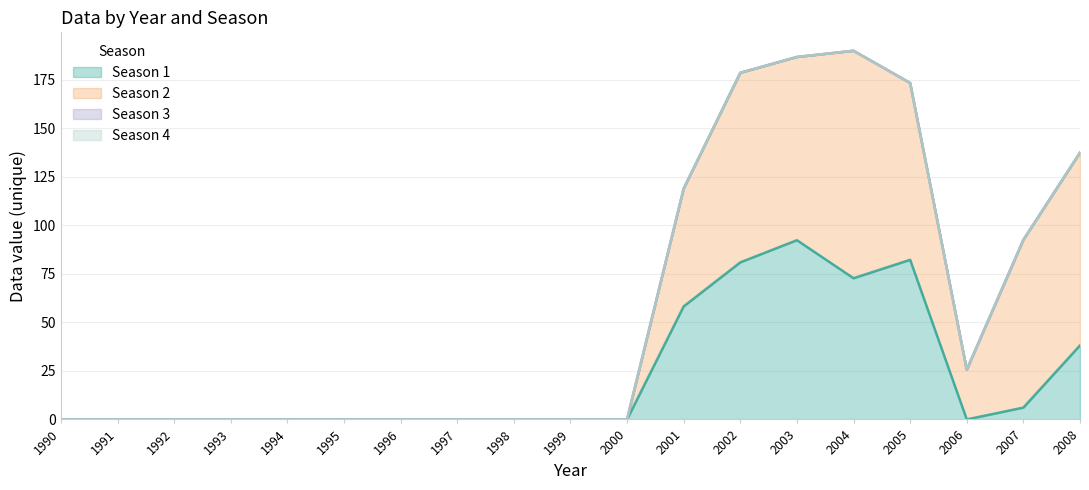

What is the maximum value for Season 1?

92.3